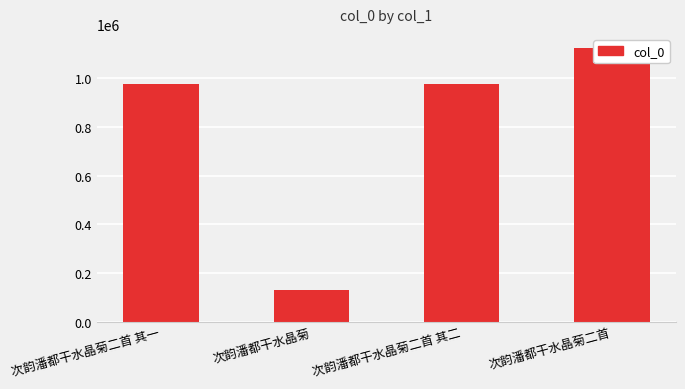

What is the difference between the maximum and minimum values?

992066